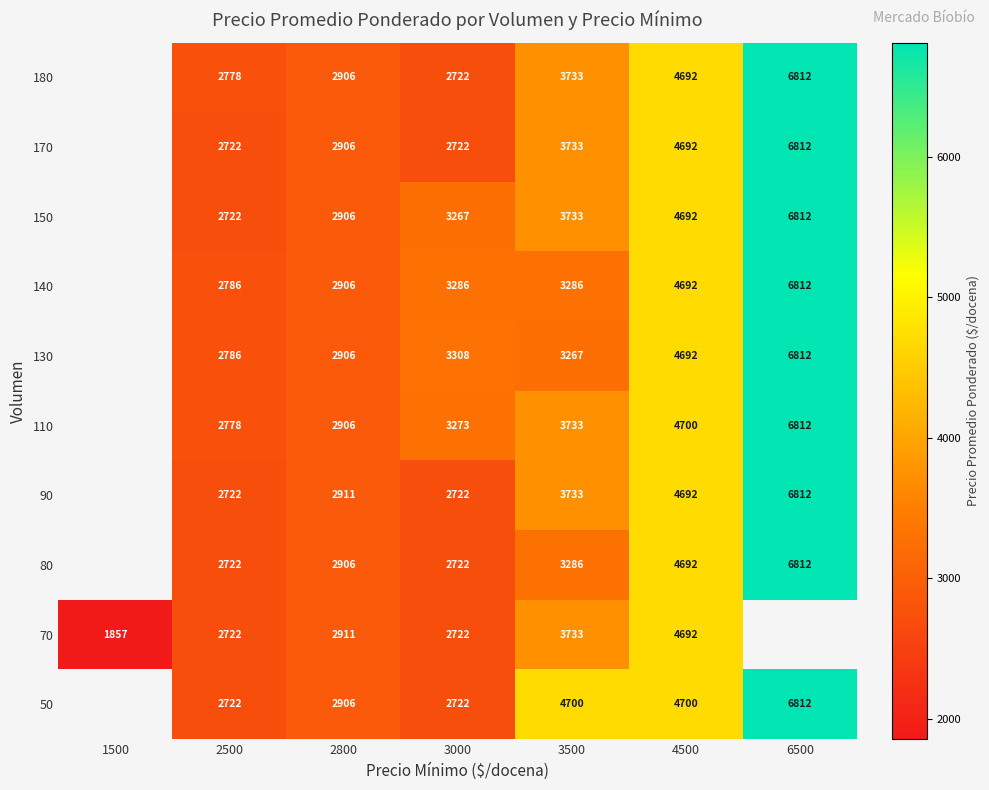

What is the difference between the highest and lowest values at 4500?

8